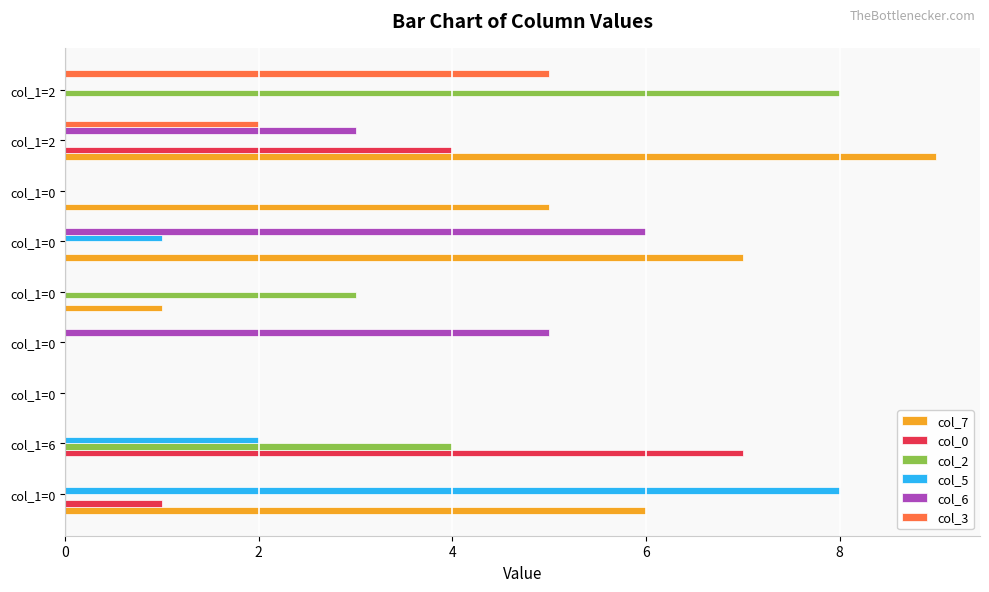

Which series has the largest range (max minus min)?

col_7